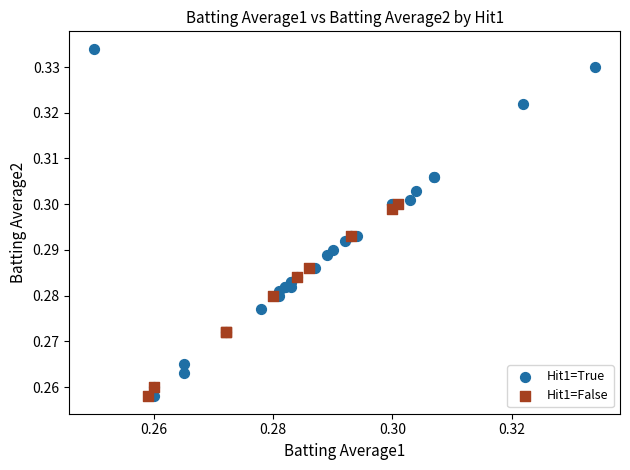

Which series has the widest spread of Y values?

Hit1=True